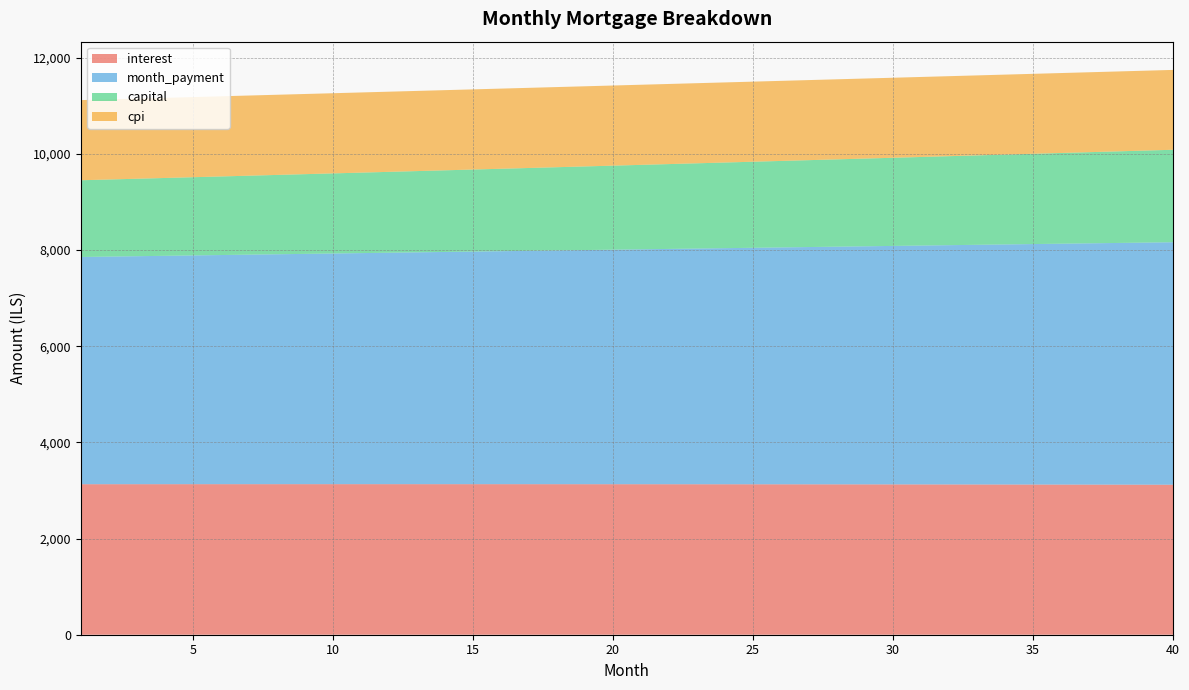

Reading right to left, extract all data points from this chart.

interest: 3119.9	3120.7	3121.5	3122.2	3122.9	3123.6	3124.2	3124.8	3125.4	3126.0	3126.5	3127.0	3127.5	3127.9	3128.3	3128.7	3129.1	3129.4	3129.7	3130.0	3130.3	3130.5	3130.7	3130.9	3131.0	3131.1	3131.2	3131.3	3131.3	3131.4	3131.3	3131.3	3131.3	3131.2	3131.1	3131.0	3130.8	3130.6	3130.4	3130.2
month_payment: 5042.9	5034.5	5026.1	5017.7	5009.4	5001.1	4992.7	4984.4	4976.1	4967.9	4959.6	4951.3	4943.1	4934.9	4926.7	4918.5	4910.3	4902.1	4894.0	4885.8	4877.7	4869.6	4861.5	4853.4	4845.3	4837.2	4829.2	4821.2	4813.1	4805.1	4797.1	4789.1	4781.2	4773.2	4765.3	4757.4	4749.4	4741.5	4733.6	4725.8
capital: 1922.9	1913.8	1904.6	1895.5	1886.5	1877.5	1868.5	1859.6	1850.7	1841.9	1833.1	1824.3	1815.6	1807.0	1798.3	1789.8	1781.2	1772.7	1764.2	1755.8	1747.4	1739.1	1730.8	1722.5	1714.3	1706.1	1698.0	1689.9	1681.8	1673.8	1665.8	1657.8	1649.9	1642.0	1634.2	1626.4	1618.6	1610.9	1603.2	1595.6
cpi: 1660.8	1661.2	1661.6	1662.0	1662.4	1662.8	1663.1	1663.5	1663.8	1664.1	1664.4	1664.7	1665.0	1665.2	1665.4	1665.7	1665.9	1666.1	1666.2	1666.4	1666.6	1666.7	1666.8	1666.9	1667.0	1667.1	1667.2	1667.2	1667.2	1667.3	1667.3	1667.3	1667.3	1667.2	1667.2	1667.1	1667.1	1667.0	1666.9	1666.8